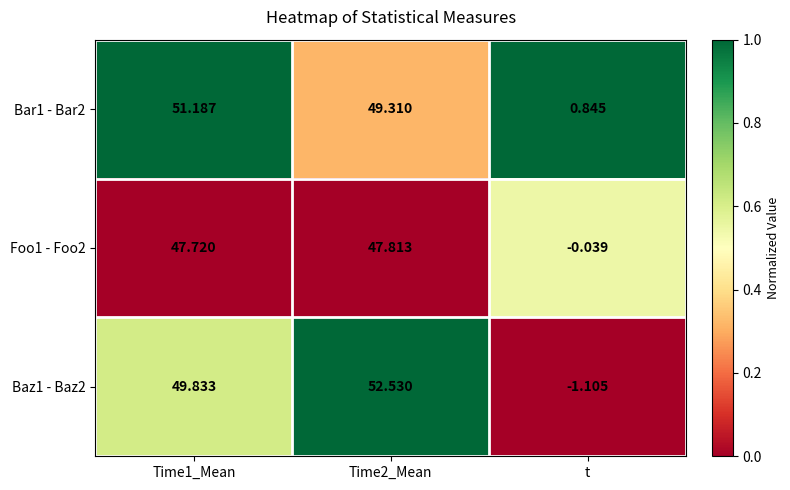

Is the value of Foo1 - Foo2 at Time2_Mean greater than the value of Bar1 - Bar2 at t?

Yes